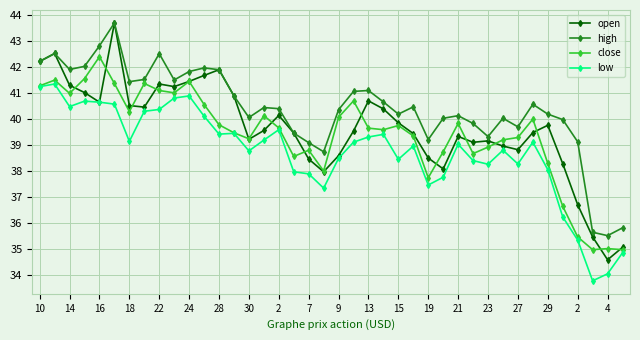

Is this an area chart (filled region under the line)?

No